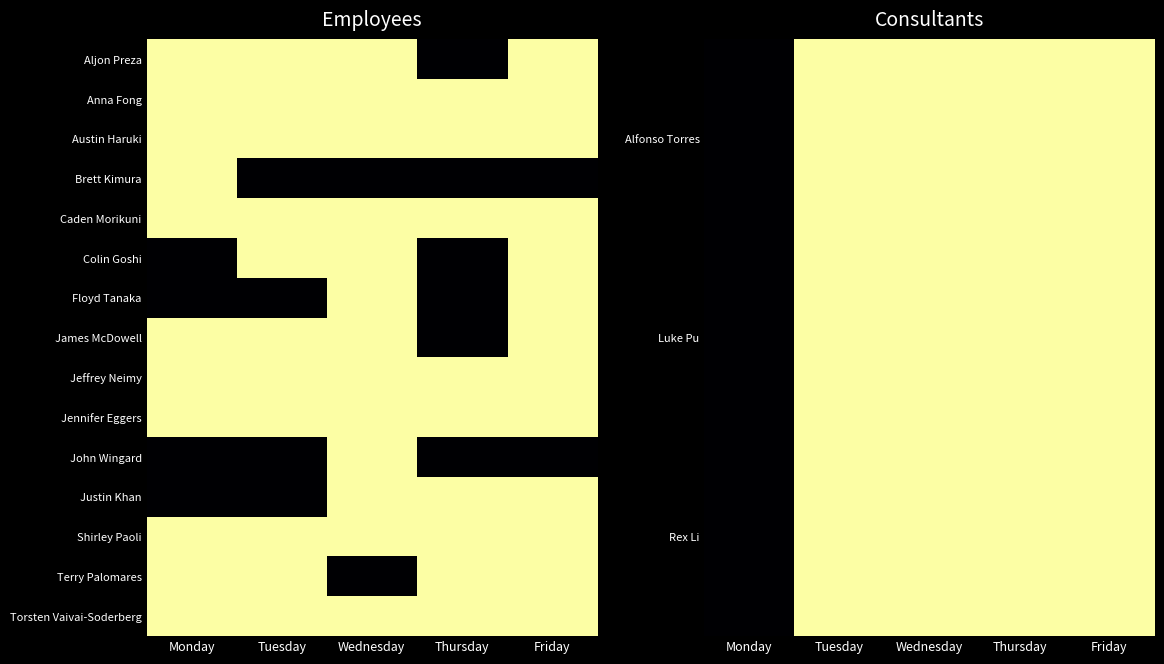

At which category is the sum across all series the highest?

Wednesday